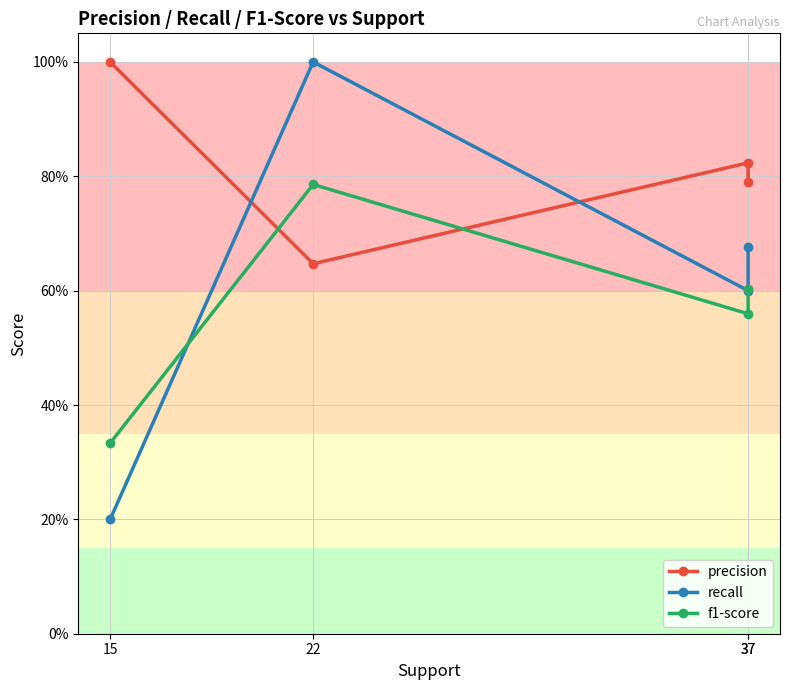

What are all the series names shown in the legend?

precision, recall, f1-score